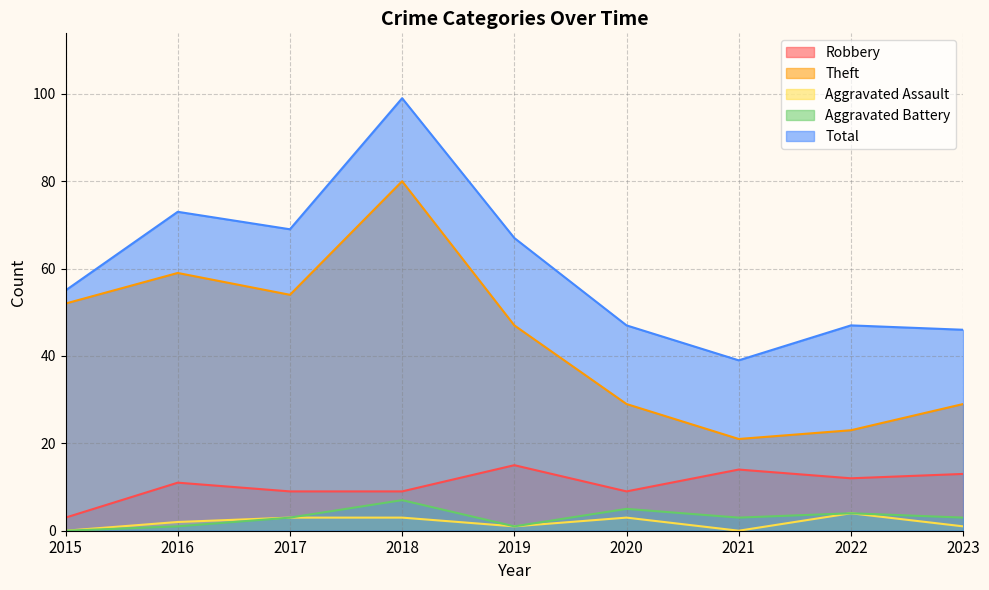

The Theft series shows 80 at 2018. True or false?

True